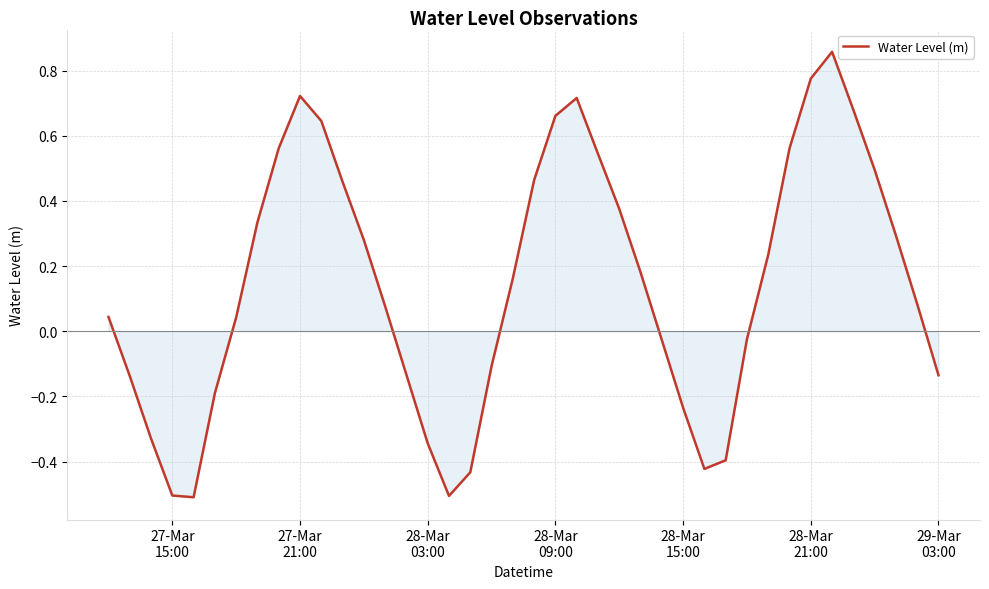

What is the difference between the maximum and second lowest values?

1.4